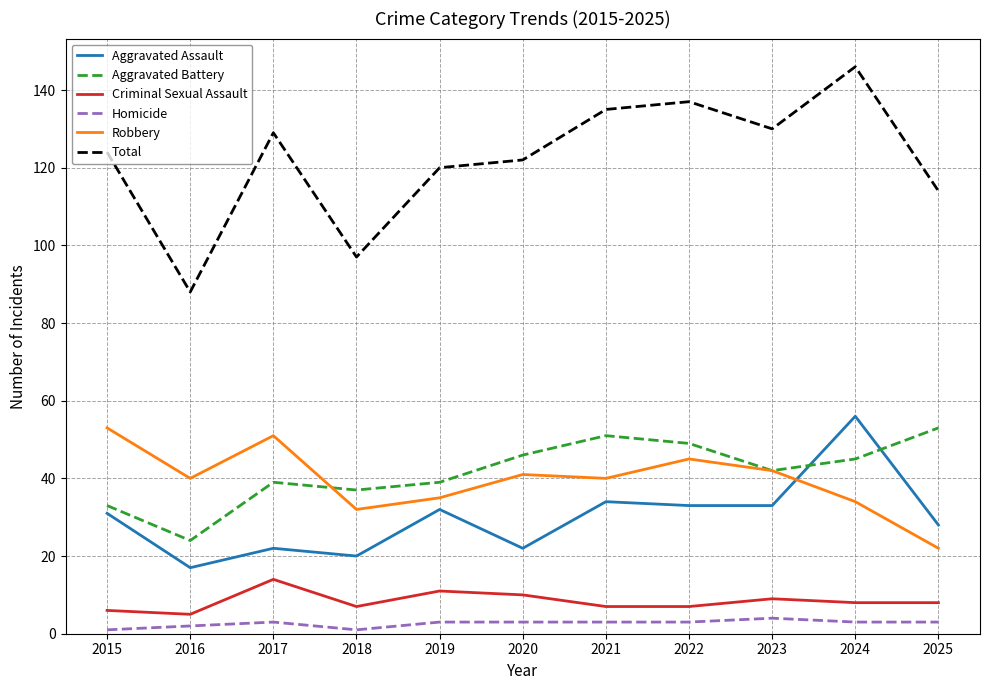

Where is the first local minimum for Robbery?

2016